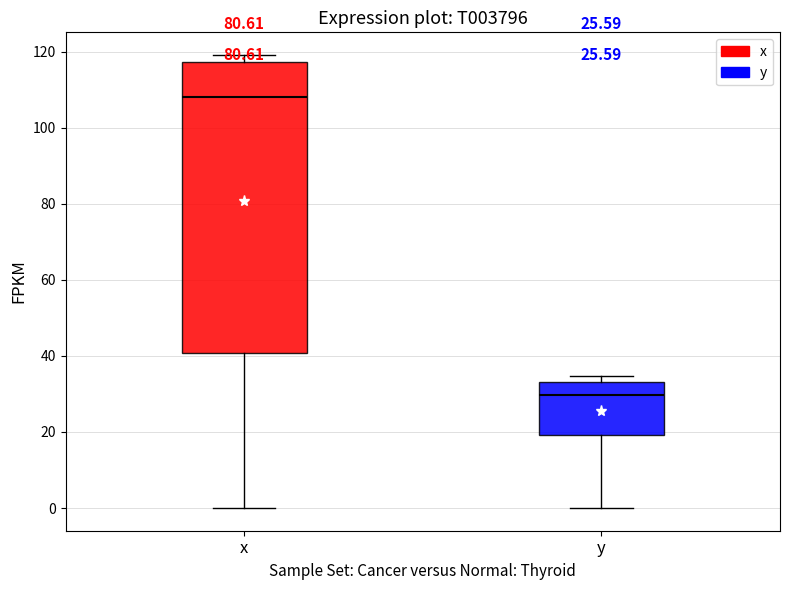

Which box's median line is the highest?

x